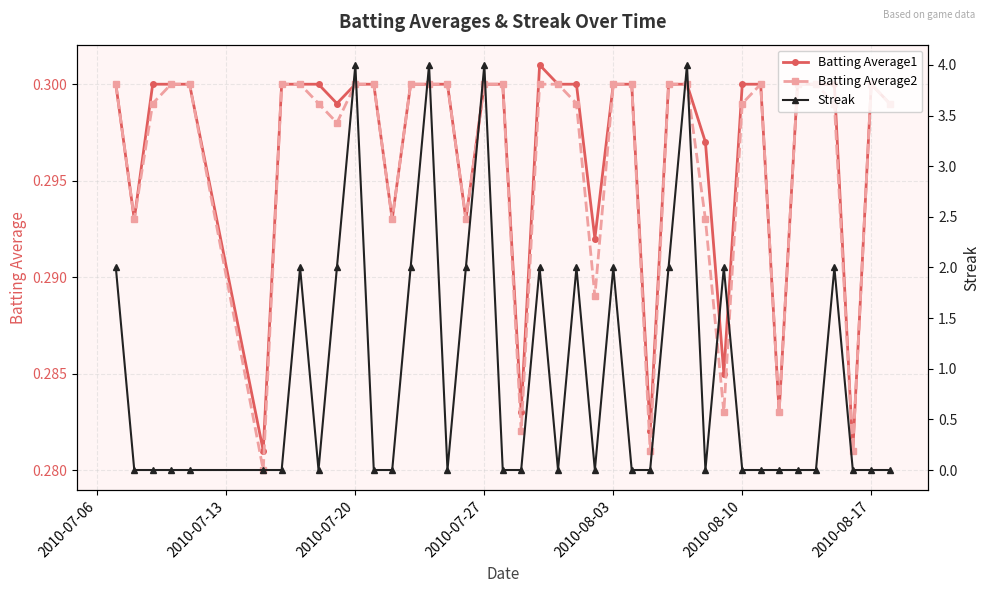

True or false: Batting Average1 has a value of 0.3 at 2010-07-20.

True